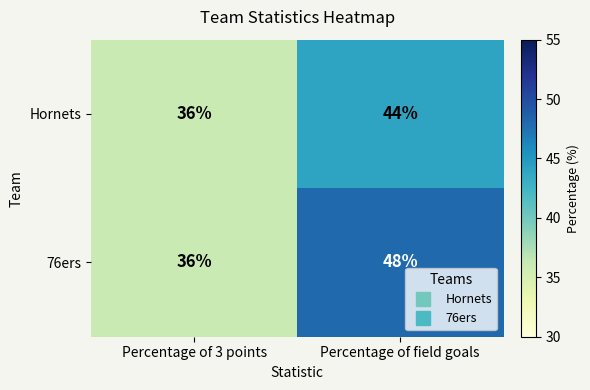

The Hornets series shows 36 at Percentage of 3 points. True or false?

True